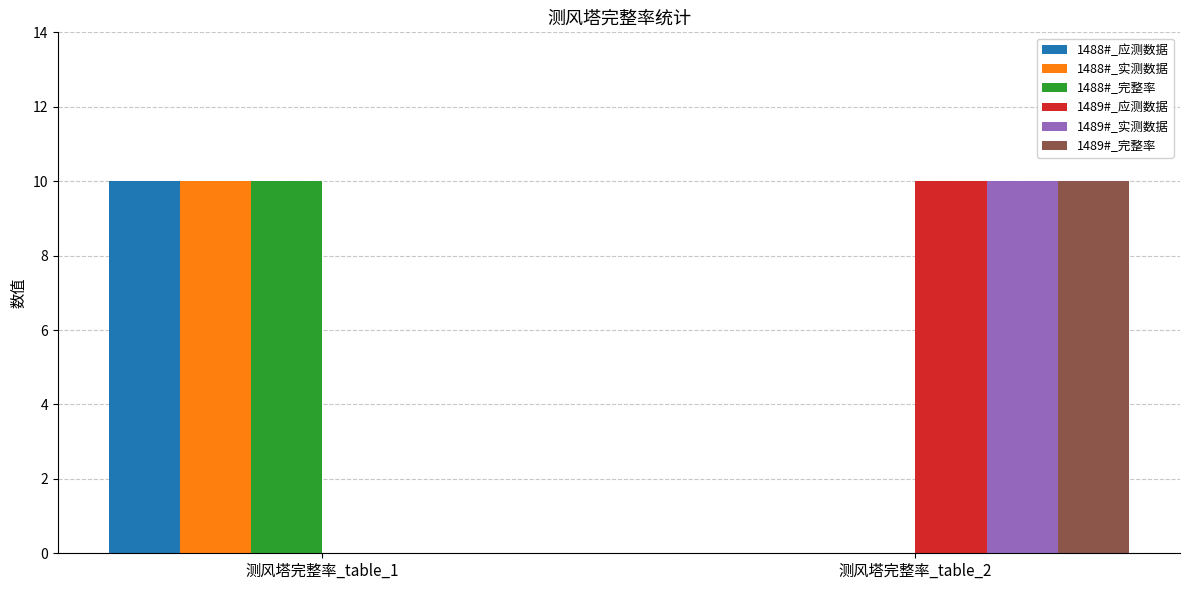

What is the sum of all 1489#_实测数据 values?

10